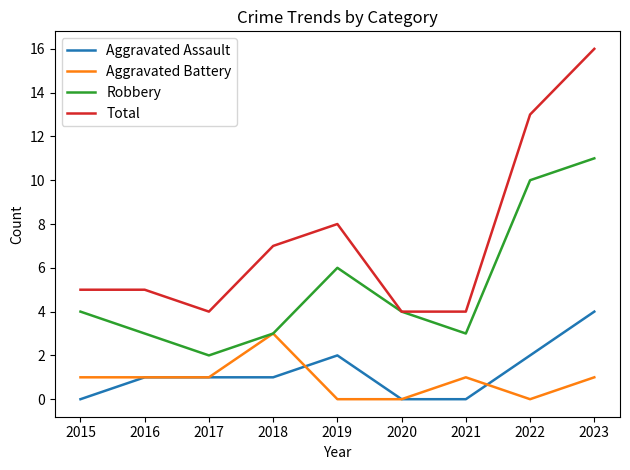

At which category is the sum across all series the highest?

2023